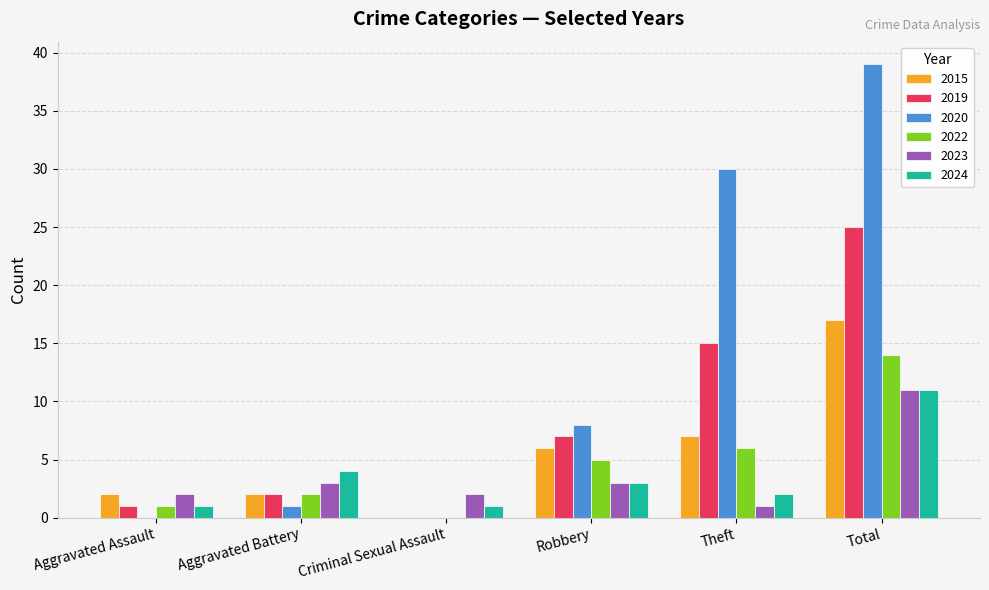

What is the sum of the 2024 values at Total and Aggravated Battery?

15